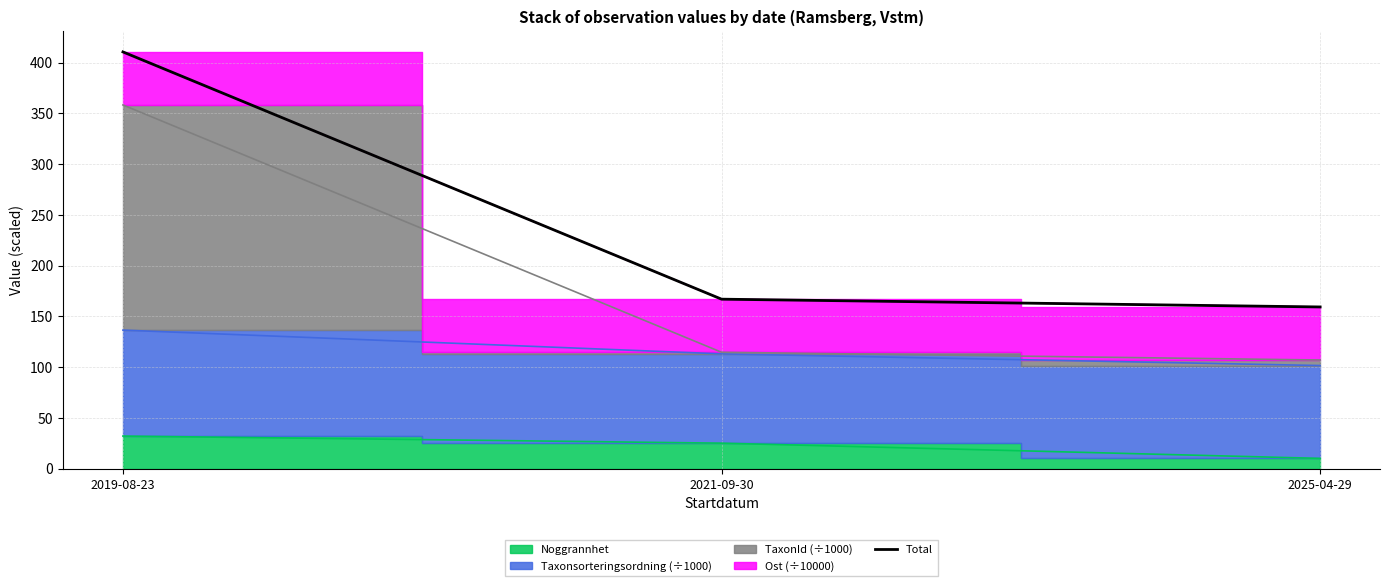

Does the chart display data point markers on the line(s)?

No